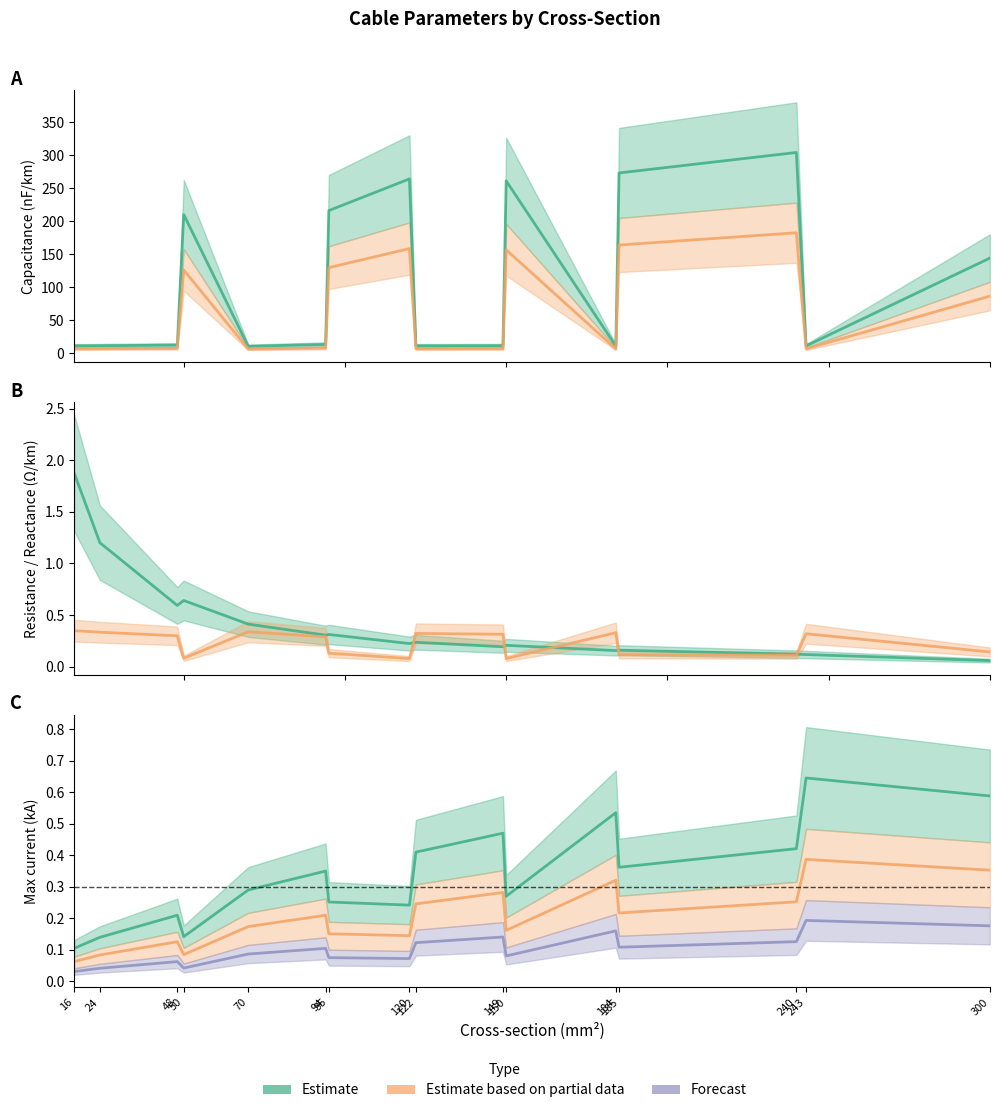

Reading left to right, extract all data points from this chart.

c_nf_per_km: 16=11.0	24=11.2	48=12.2	50=210.0	70=10.4	94=13.2	95=216.0	120=264.0	122=11.1	149=11.2	150=261.0	184=10.8	185=273.0	240=304.0	243=11.0	300=144.0
r_ohm_per_km: 16=1.9	24=1.2	48=0.6	50=0.6	70=0.4	94=0.3	95=0.3	120=0.2	122=0.2	149=0.2	150=0.2	184=0.2	185=0.2	240=0.1	243=0.1	300=0.1
x_ohm_per_km: 16=0.3	24=0.3	48=0.3	50=0.1	70=0.3	94=0.3	95=0.1	120=0.1	122=0.3	149=0.3	150=0.1	184=0.3	185=0.1	240=0.1	243=0.3	300=0.1
max_i_ka: 16=0.1	24=0.1	48=0.2	50=0.1	70=0.3	94=0.3	95=0.3	120=0.2	122=0.4	149=0.5	150=0.3	184=0.5	185=0.4	240=0.4	243=0.6	300=0.6